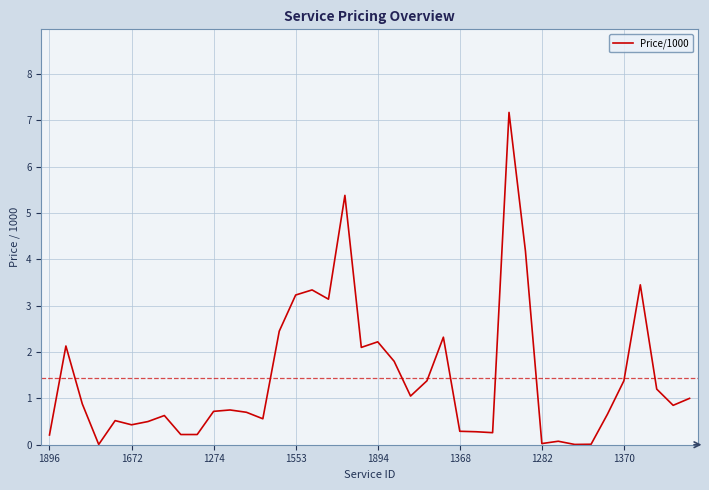

What is the greatest value displayed?

7.2